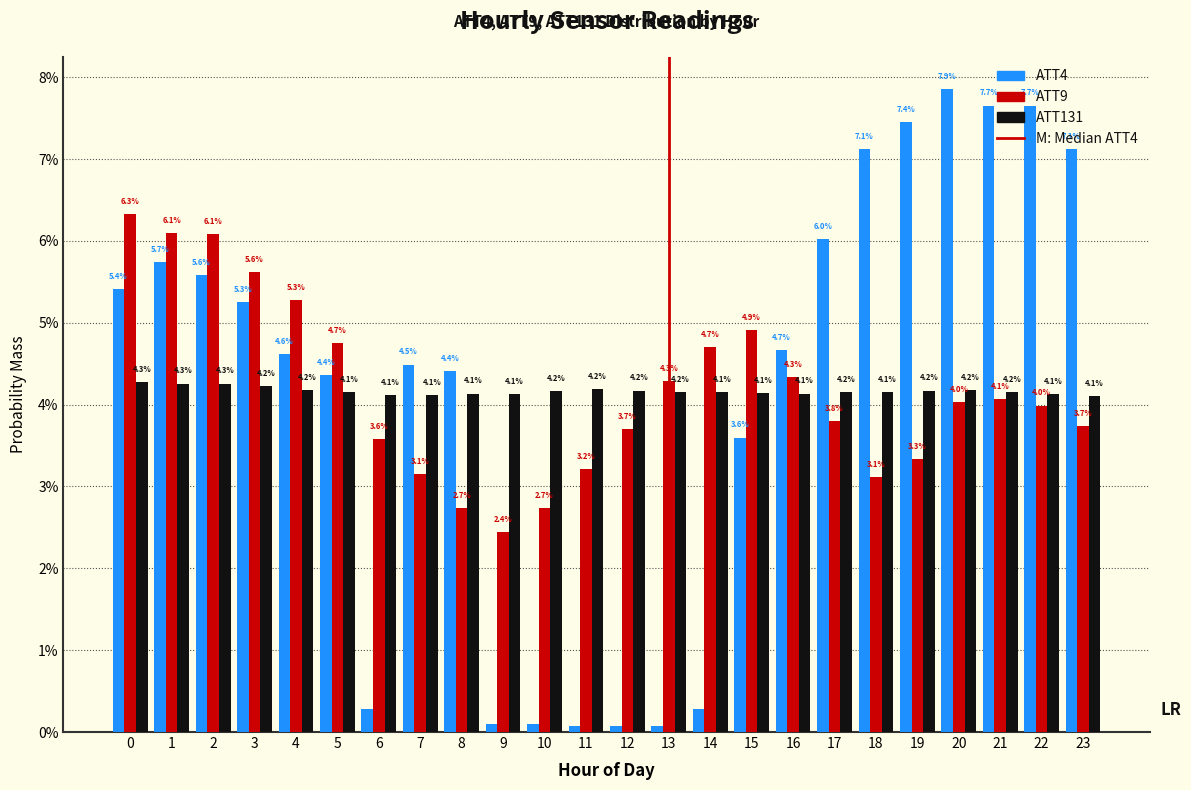

Are the bars grouped side by side (vs. stacked)?

Yes